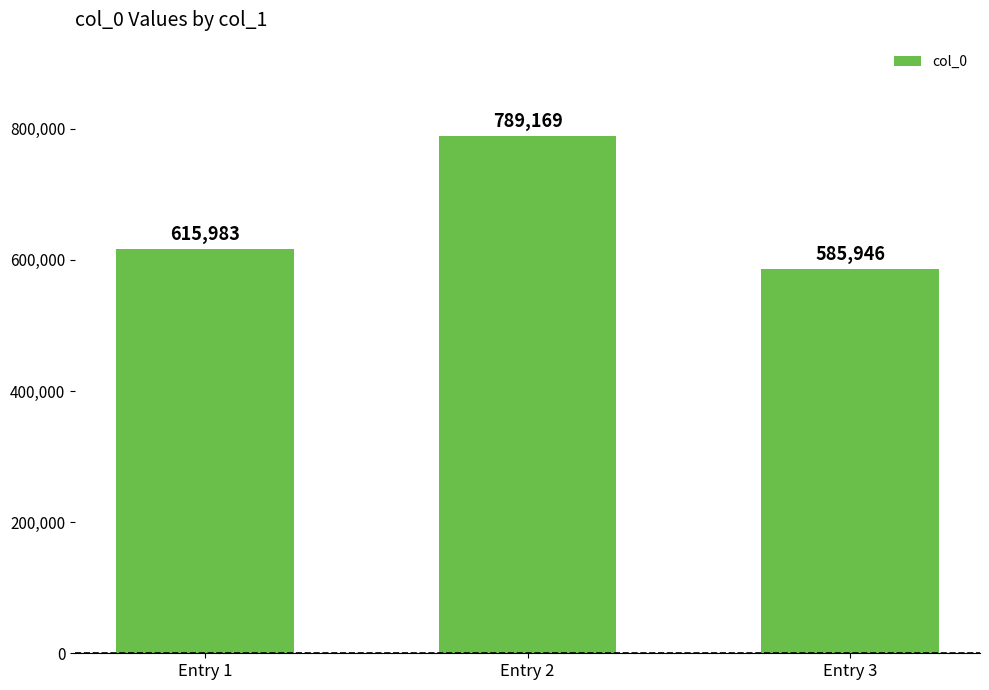

True or false: the data shows 585946 at Entry 3.

True